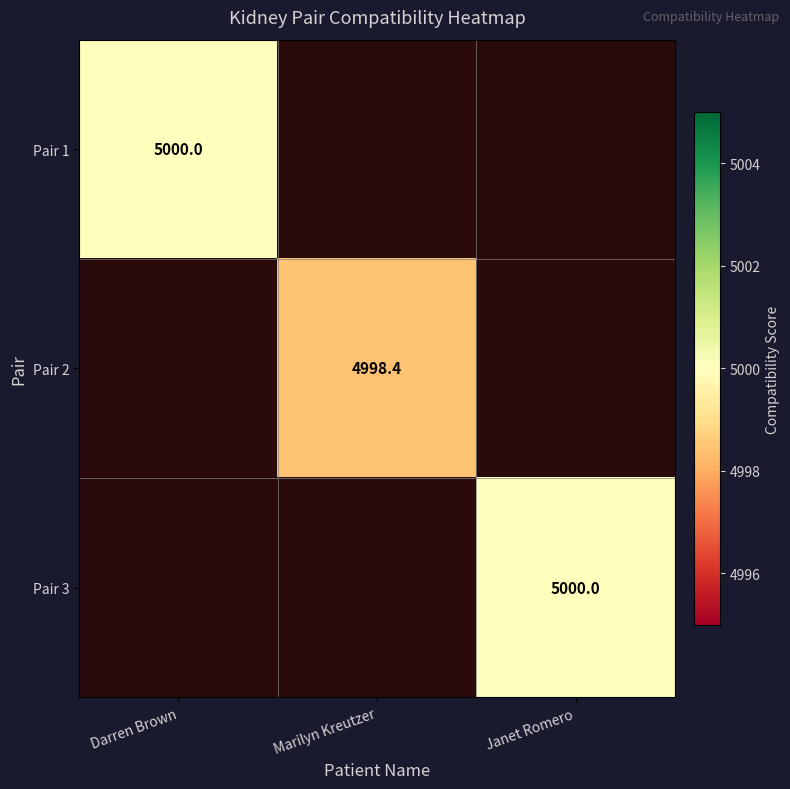

The value of Pair 2 at Marilyn Kreutzer is 2367.8. True or false?

False